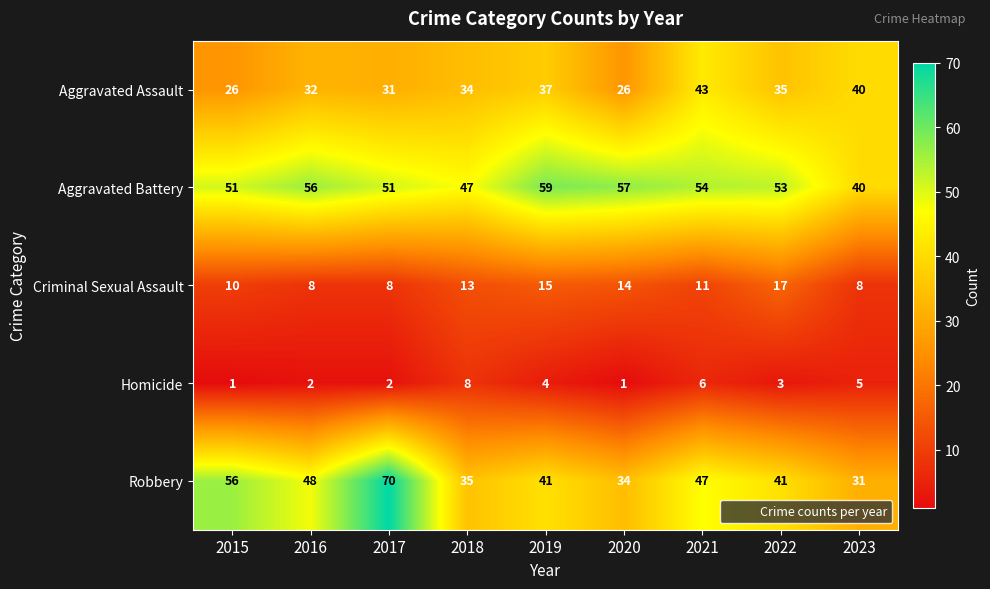

How many data points does each series have?

9